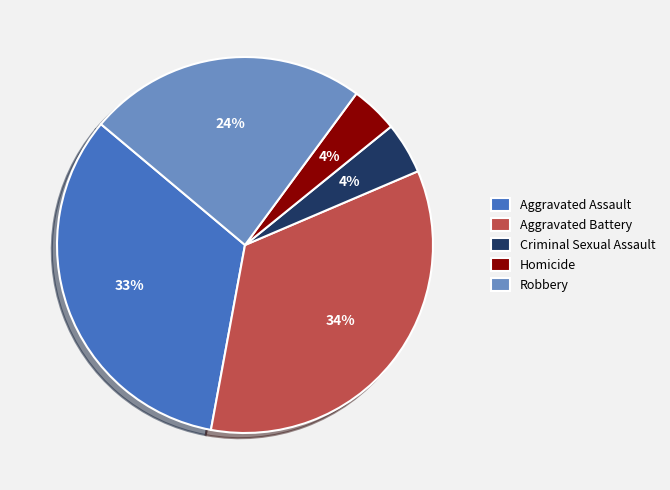

The Criminal Sexual Assault slice represents 4% of the pie. True or false?

True